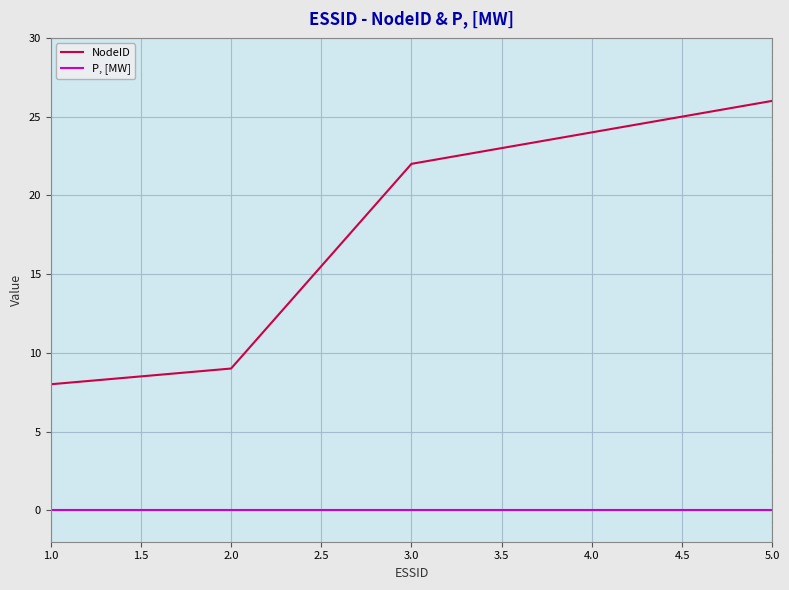

True or false: P, [MW] and NodeID cross at least once.

False